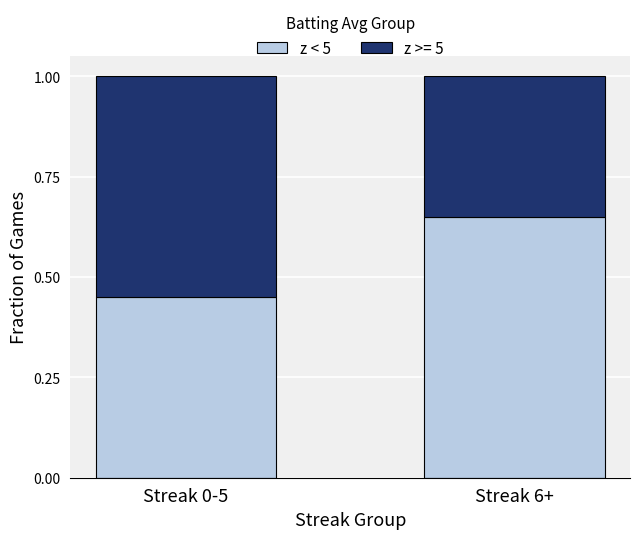

At which label is z < 5 closest to 0?

Streak 0-5